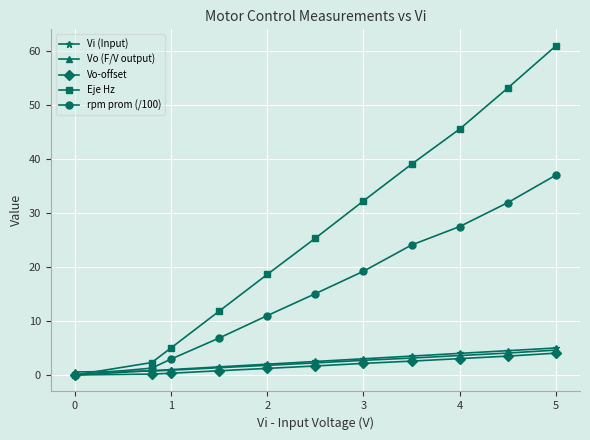

Which series has the largest total across all categories?

Eje Hz